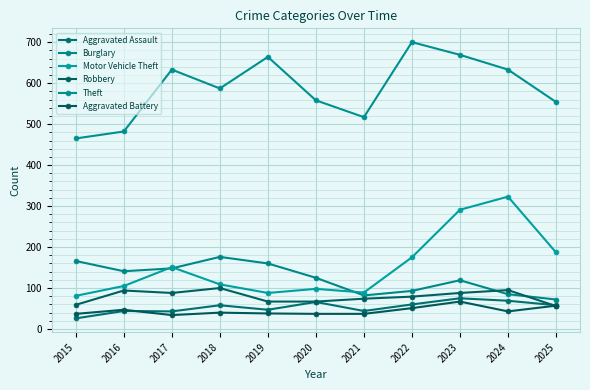

True or false: Theft and Motor Vehicle Theft intersect in this chart.

False